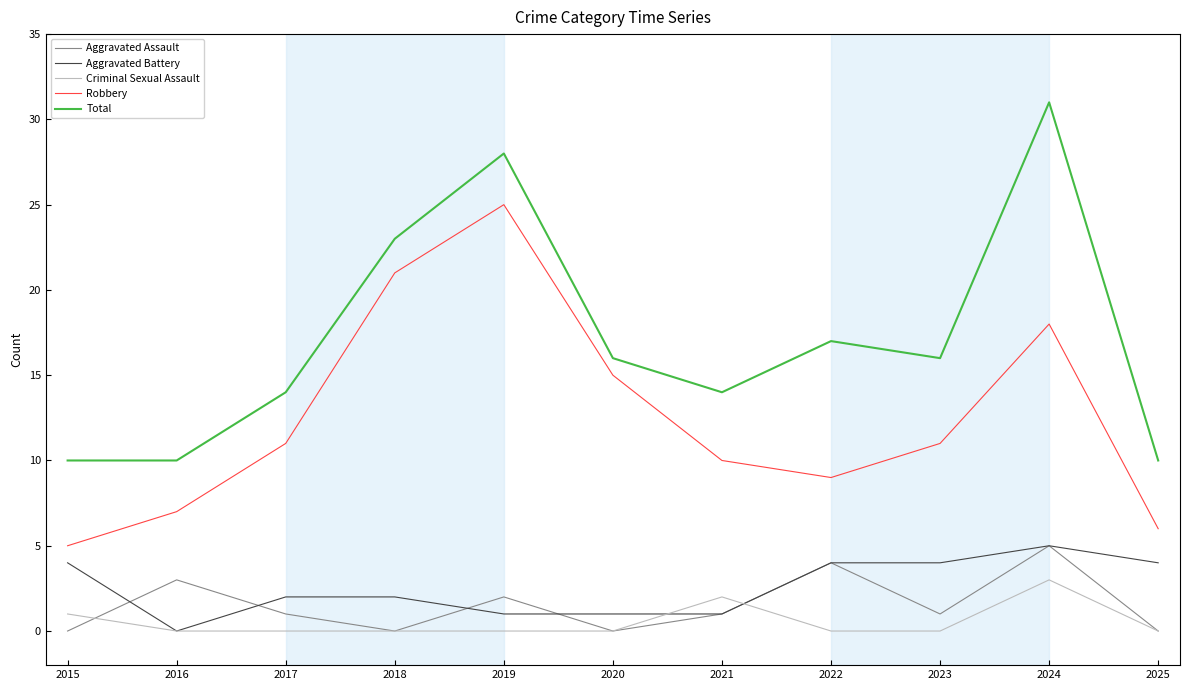

Where does the Total series first go above 16?

2018